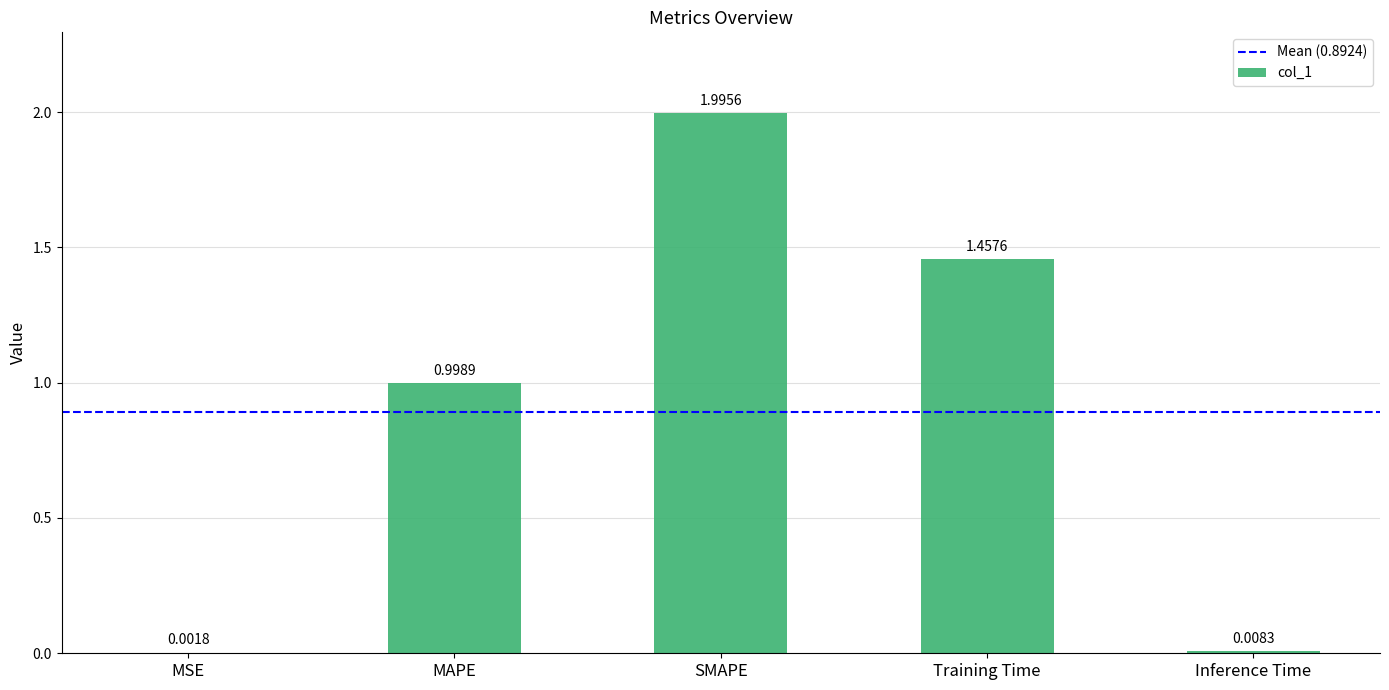

Are the bars grouped side by side (vs. stacked)?

No